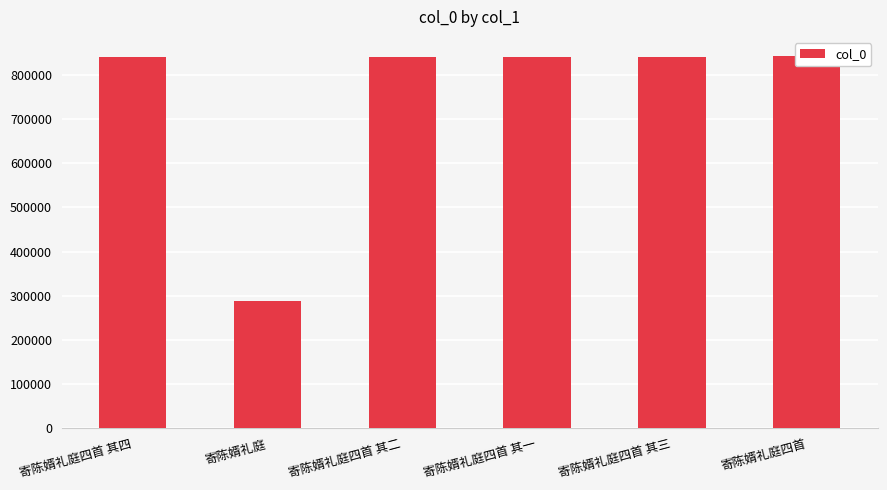

Rank the categories by value from lowest to highest.

寄陈婿礼庭, 寄陈婿礼庭四首 其一, 寄陈婿礼庭四首 其二, 寄陈婿礼庭四首 其三, 寄陈婿礼庭四首 其四, 寄陈婿礼庭四首